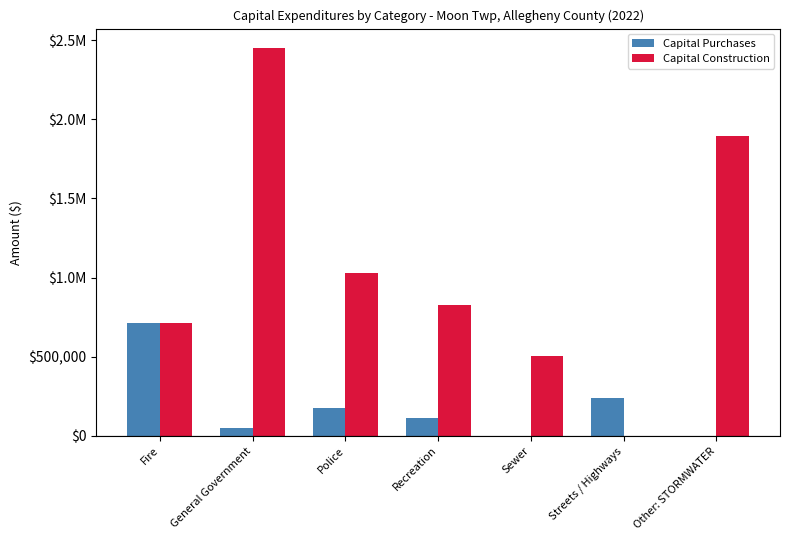

Are the bars horizontal?

No